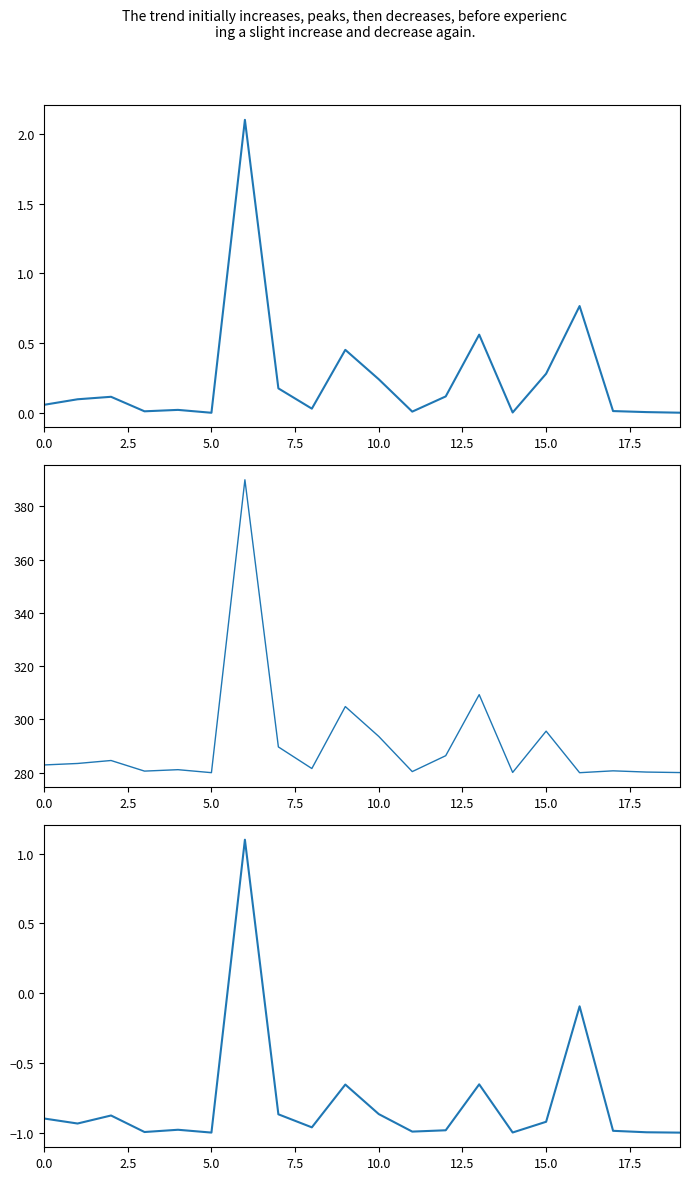

Is this an area chart (filled region under the line)?

No